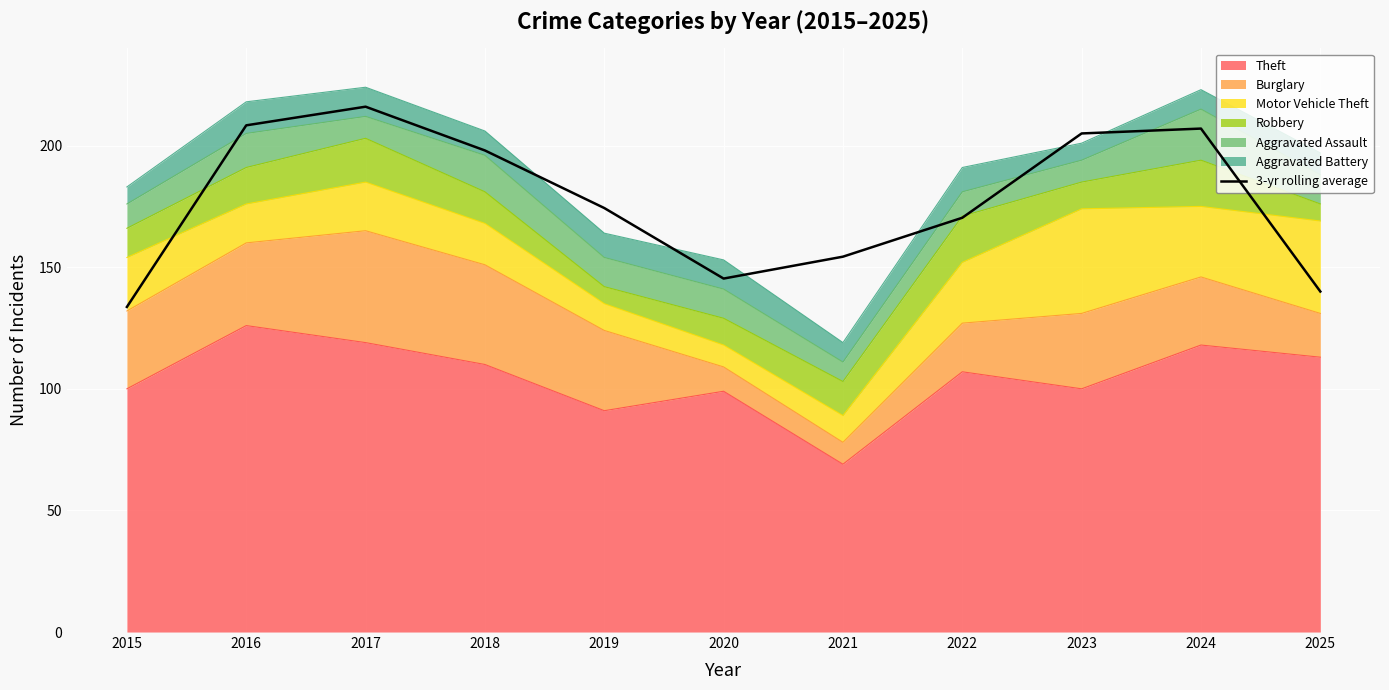

How many data points are above 174?

6